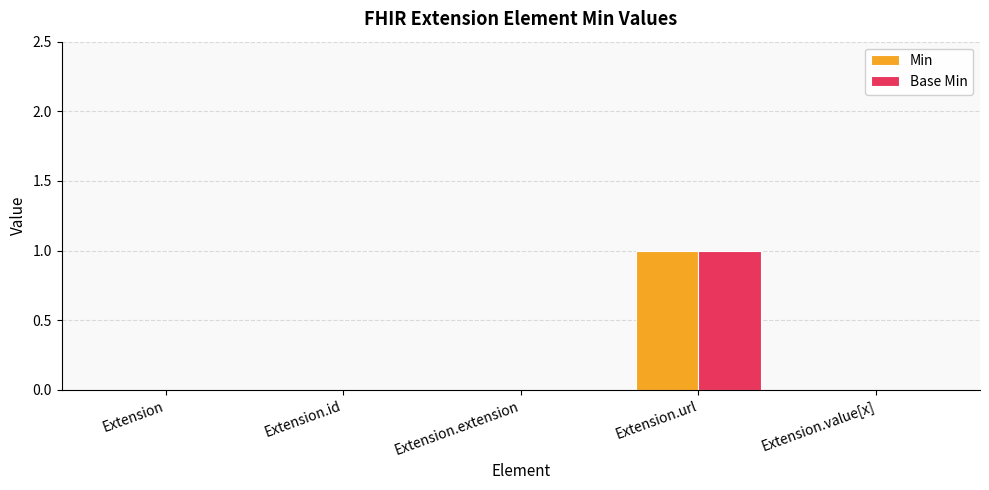

How many distinct data groups are displayed?

2